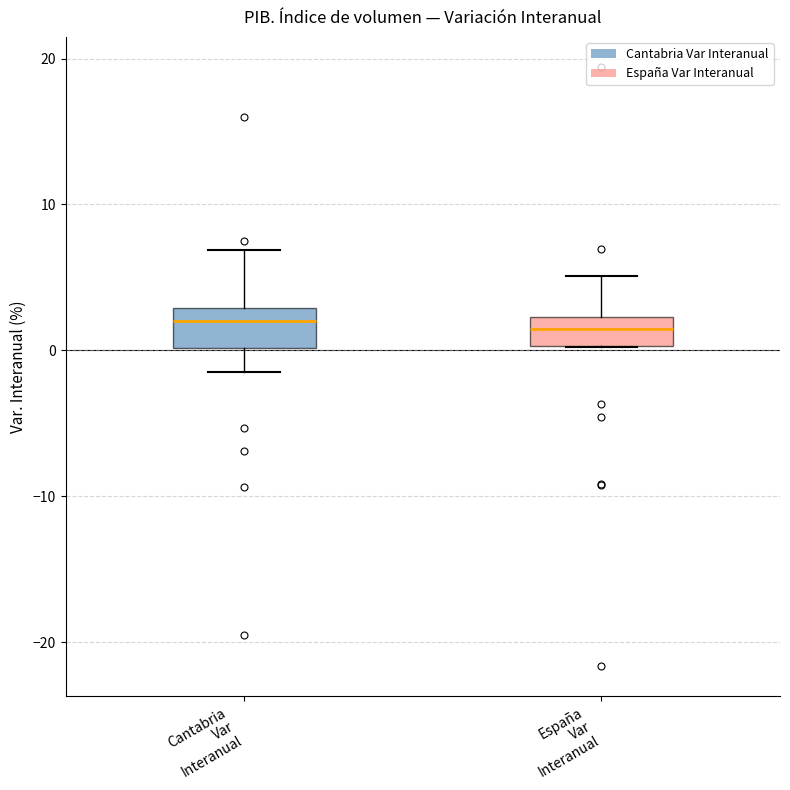

Reading left to right, transcribe this box plot: for each box, give where its median line is, the range the box spans, and where its two whiskers end, as read against the y-axis. The values are not printed on the chart, so give them approximately, as read against the axis.

Cantabria Var Interanual: median 2, box 0 to 3, whiskers -1 to 7
España Var Interanual: median 1, box 0 to 2, whiskers 0 to 5